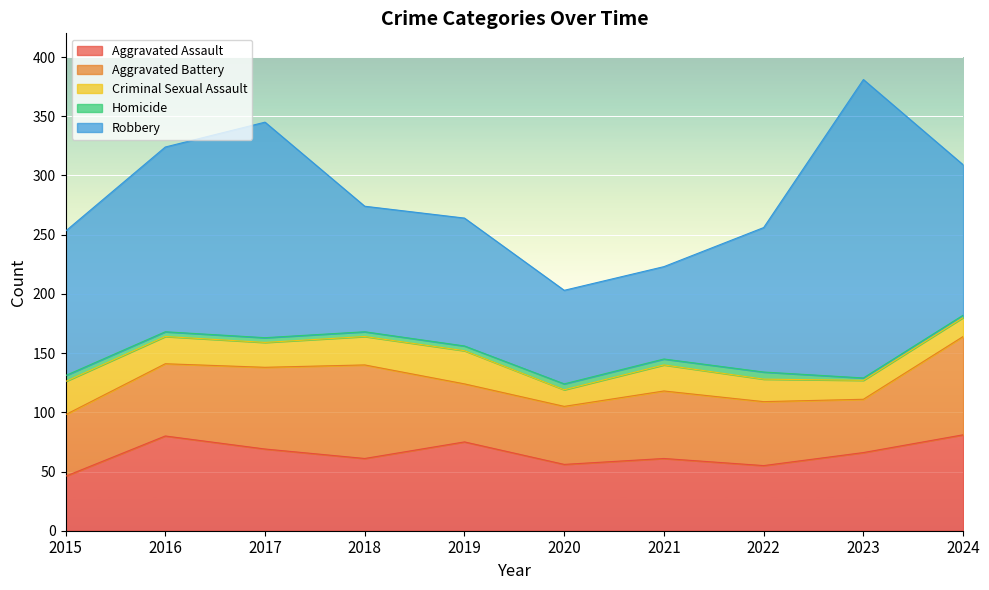

Which category has the lowest value in the Aggravated Assault series?

2015